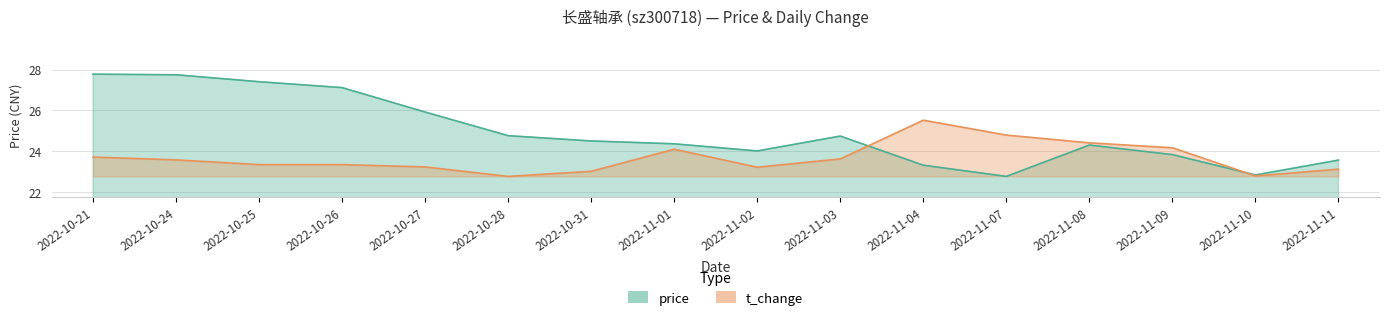

What is the total value across all series at 2022-11-08?

48.7